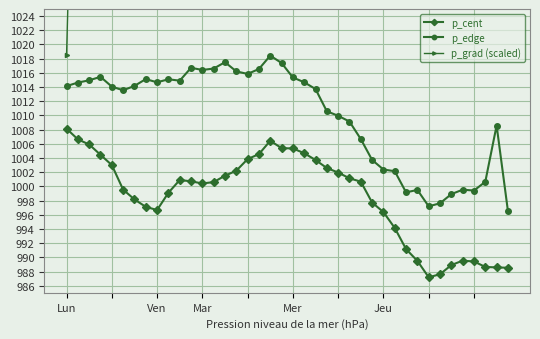

How many interior local peaks does the p_grad (scaled) series have?

6